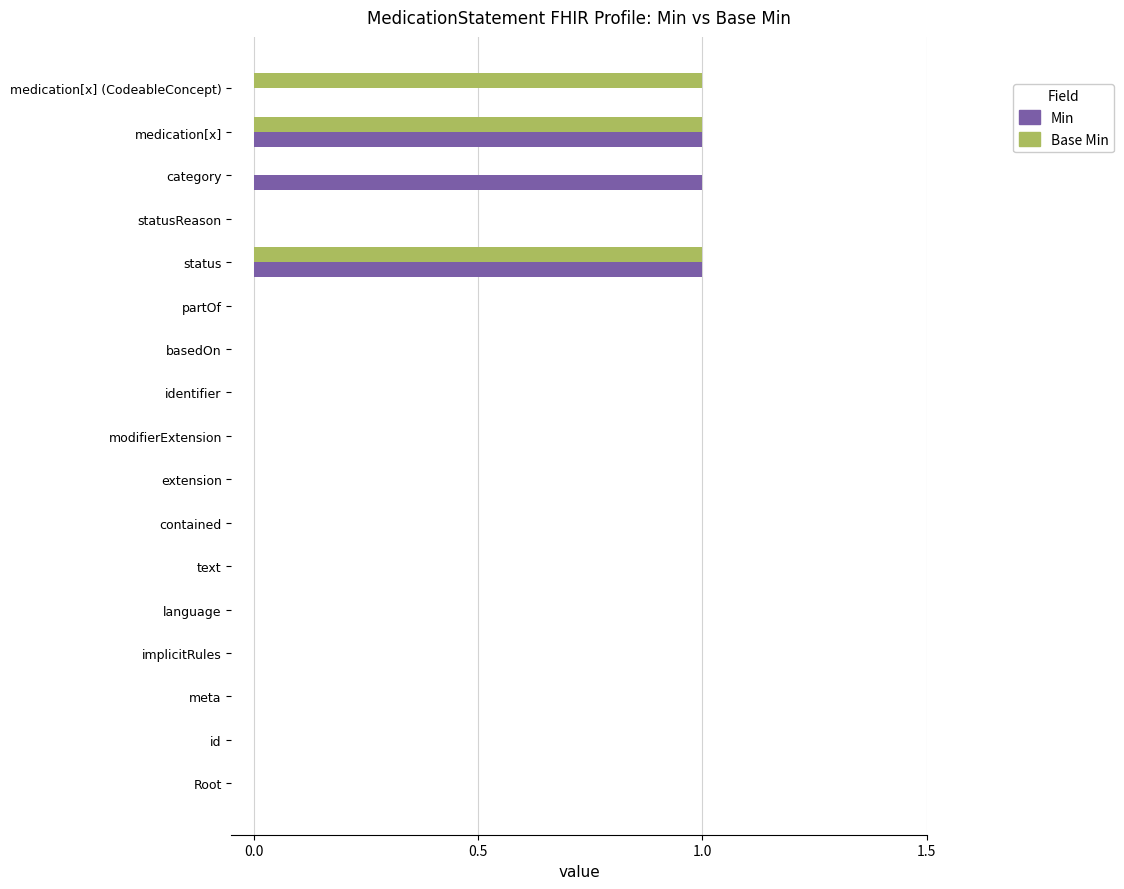

Which series changed the most between language and medication[x] (CodeableConcept)?

Base Min